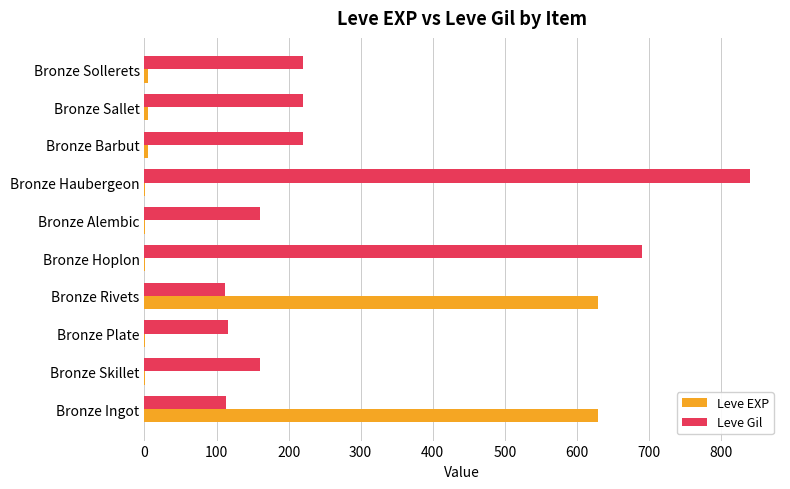

True or false: Leve Gil has a value of 160 at Bronze Skillet.

True